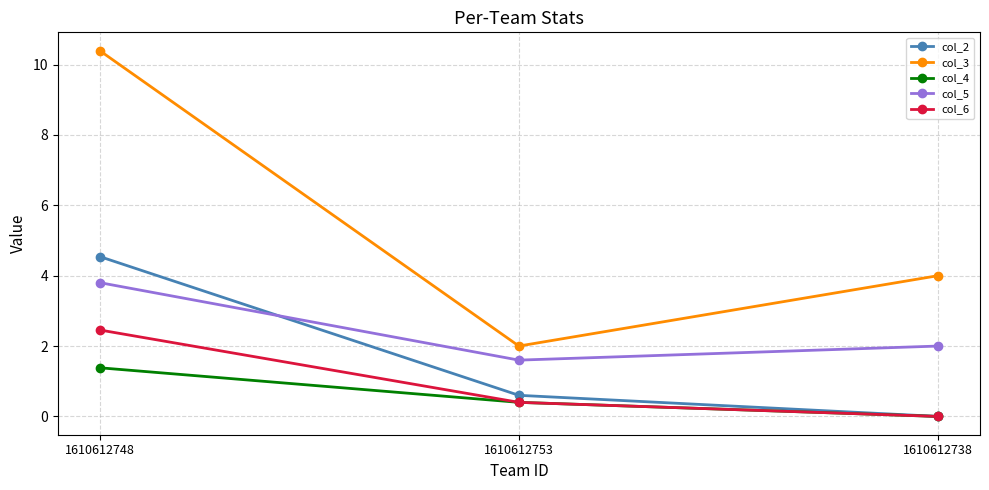

Which category has the highest value in the col_2 series?

1610612748